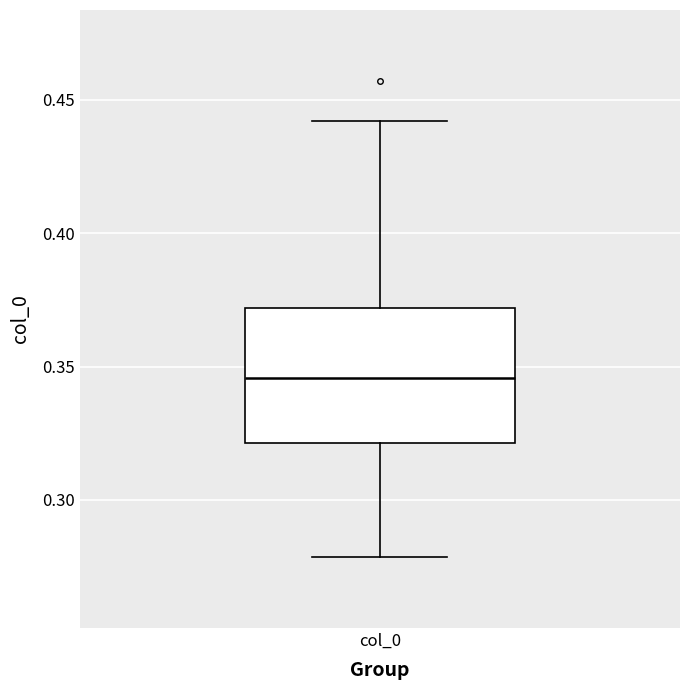

Where does the lower whisker of the box for col_0 end on the y-axis? The values are not printed on the chart, so give them approximately, as read against the axis.

0.280